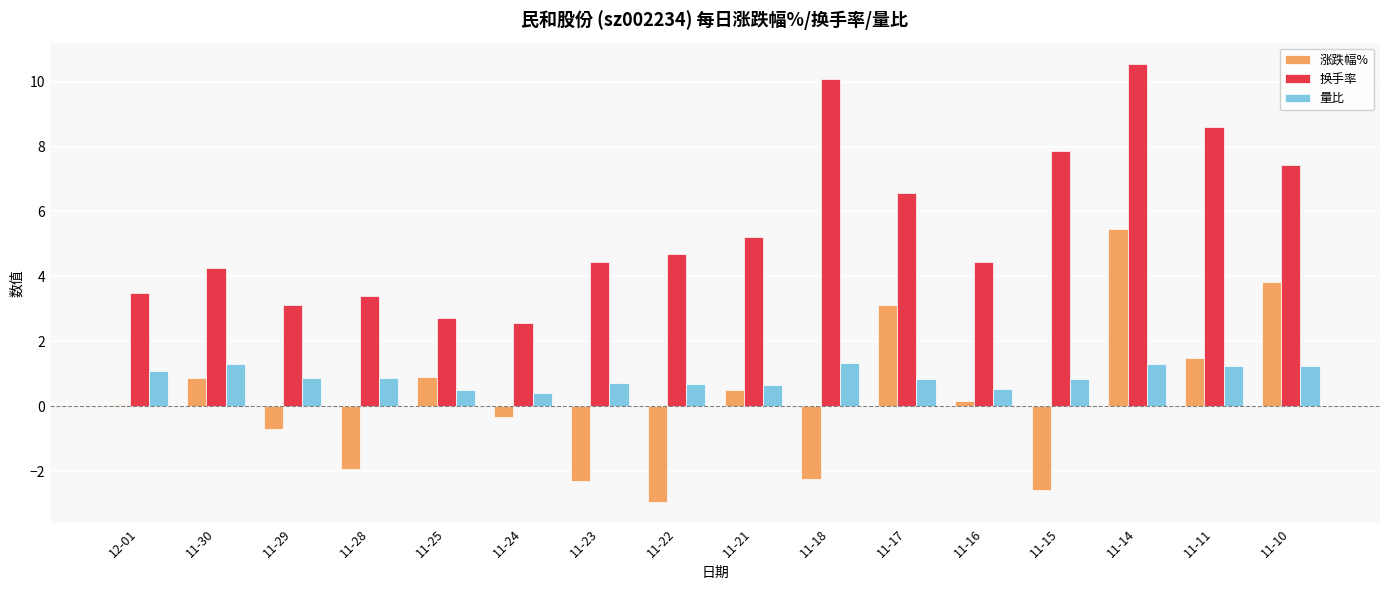

Which series changed the most between 11-29 and 11-25?

涨跌幅%